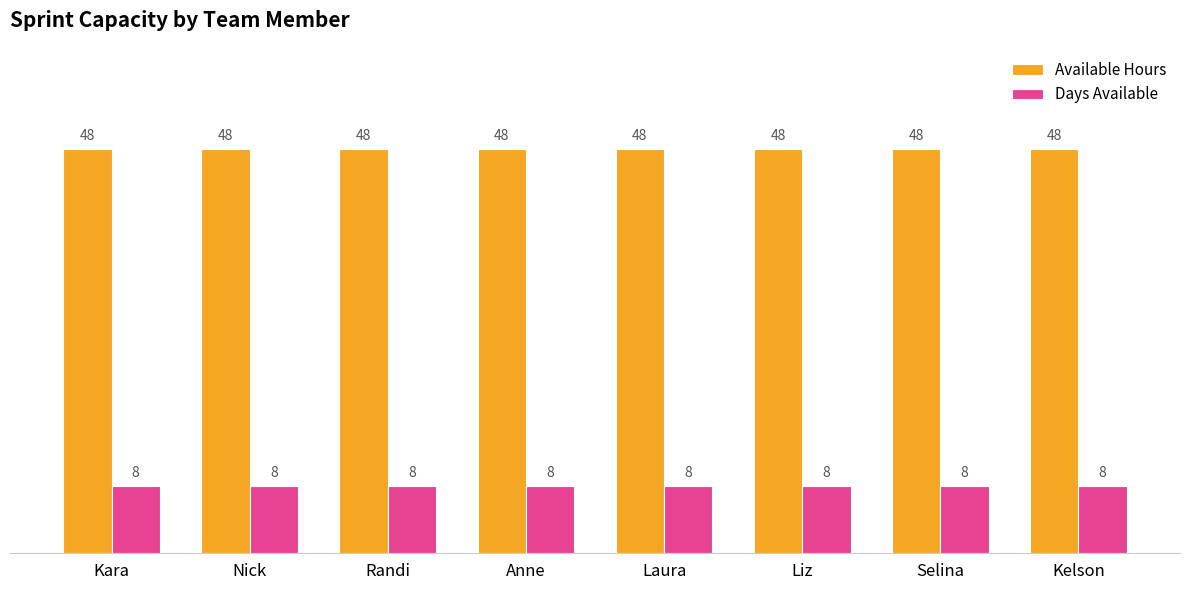

How many bars are there in each group?

2